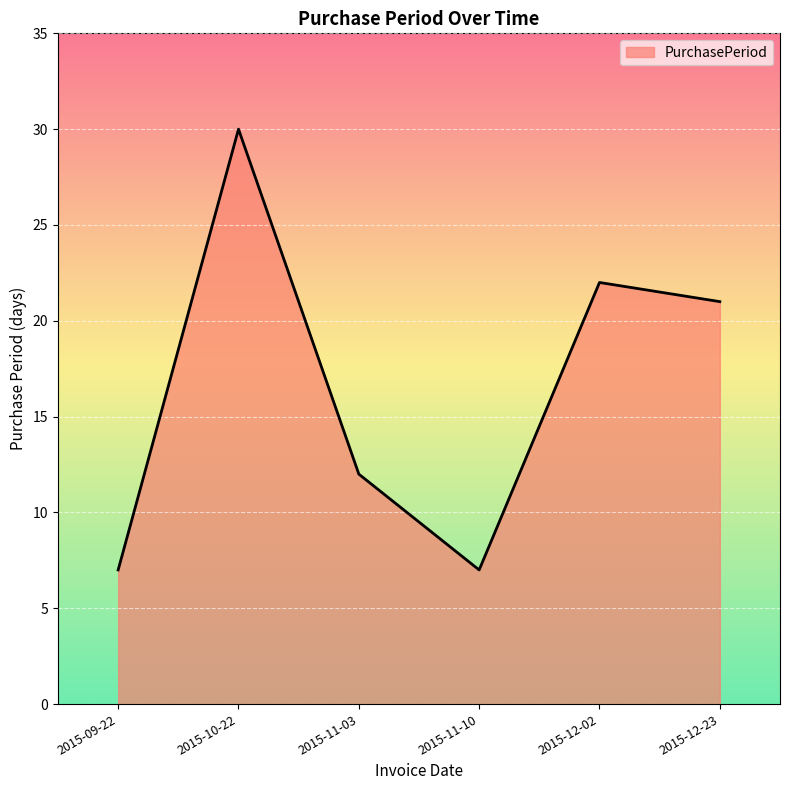

Which category has the highest value across all series?

2015-10-22